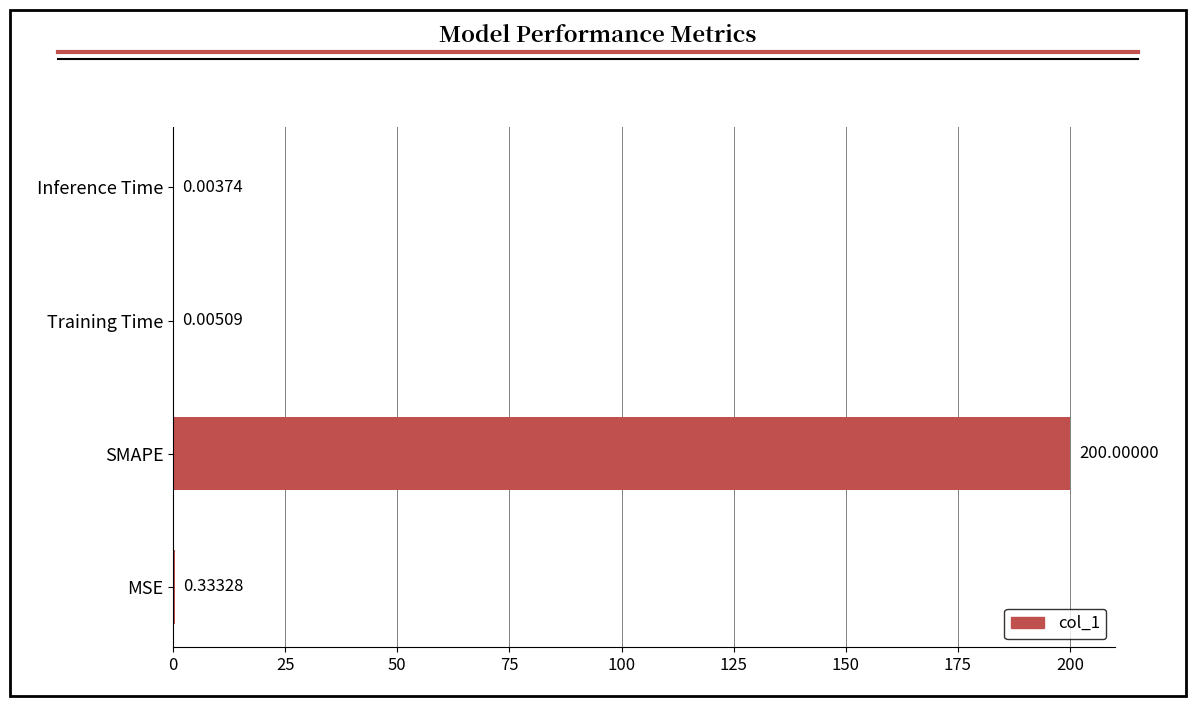

Which category has the highest value across all series?

SMAPE